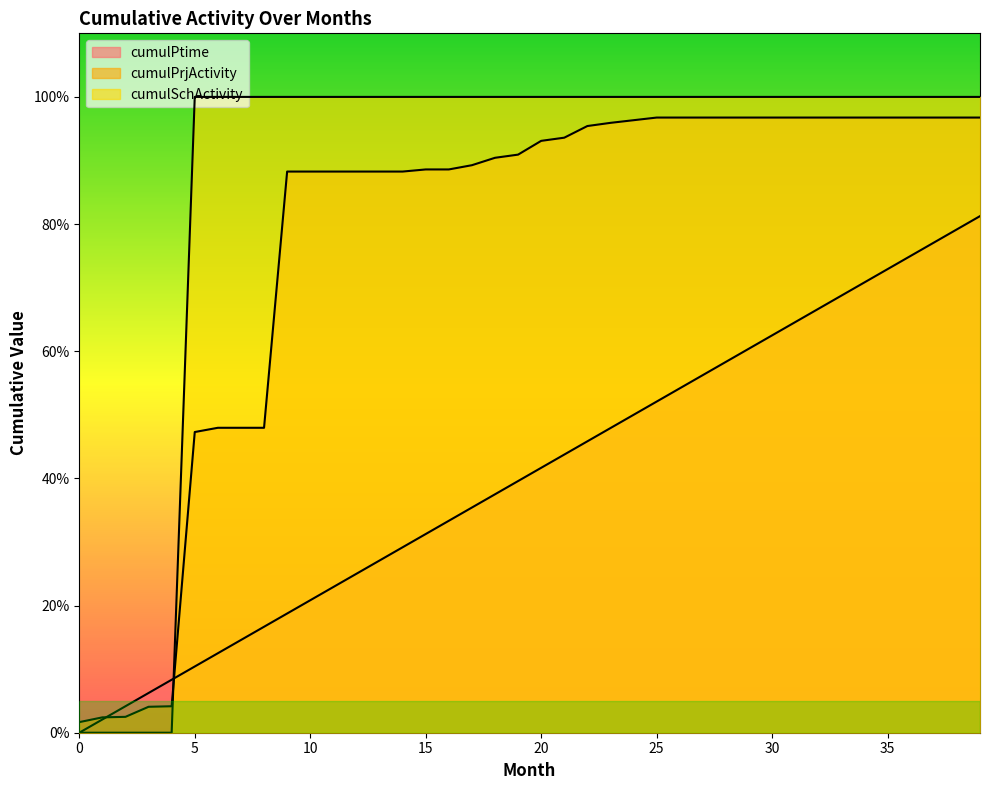

Which series ends up on top after the final intersection of cumulPrjActivity and cumulPtime?

cumulPrjActivity